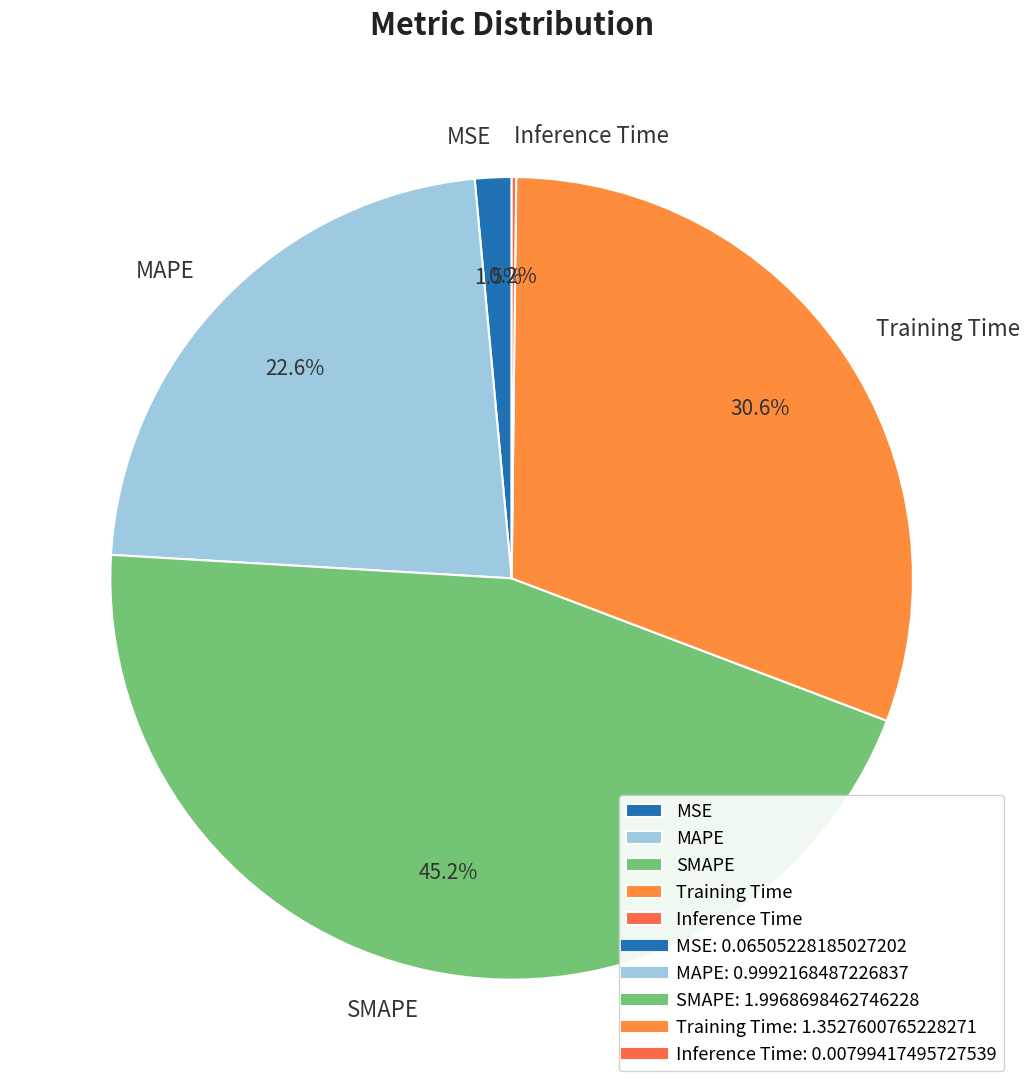

Does any single category account for the majority?

No